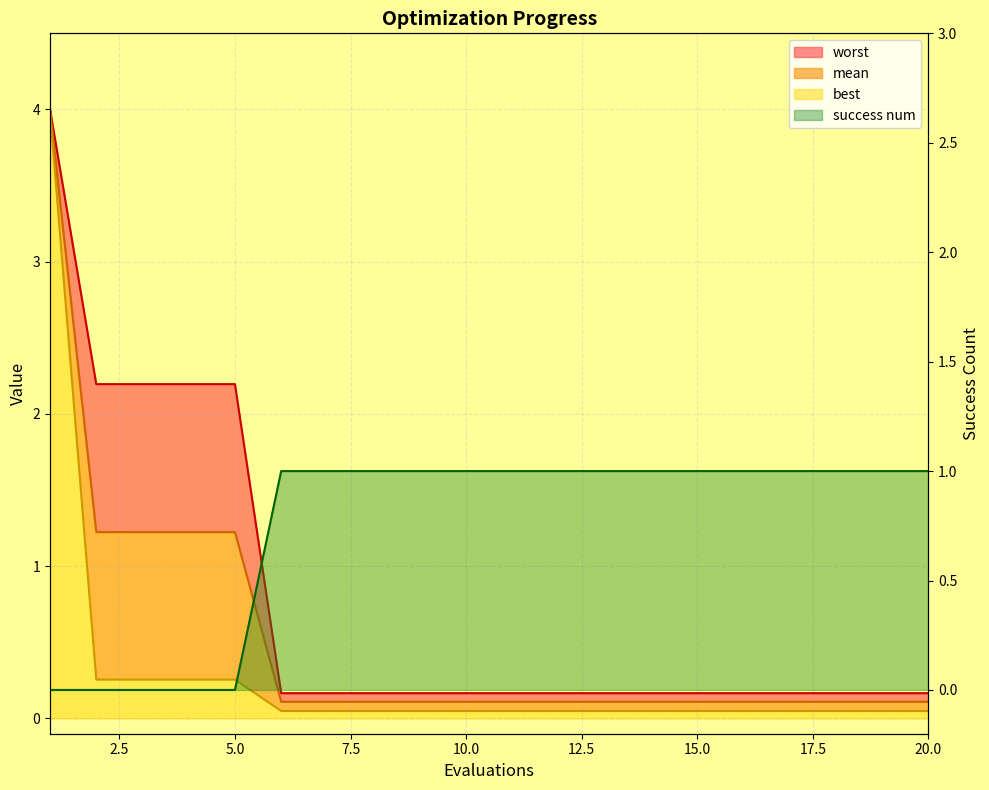

Which series has the largest range (max minus min)?

best